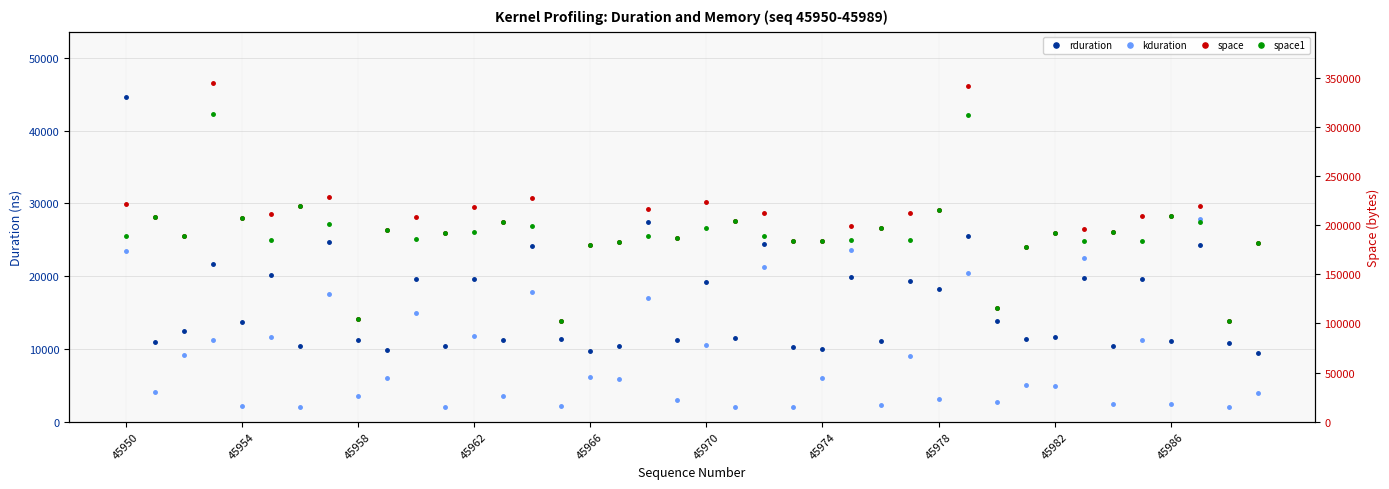

Rank the series at 27 from highest to lowest value.

space, space1, rduration, kduration